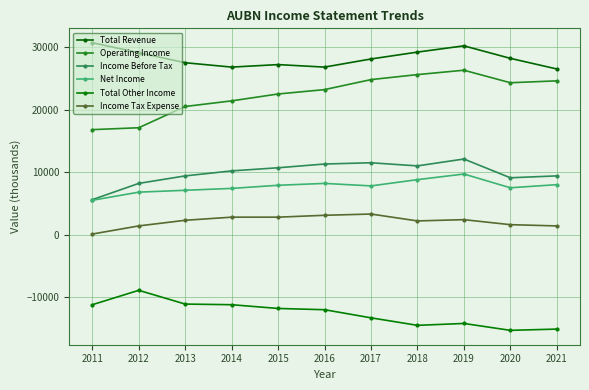

List the series in order of their peak value, lowest first.

Total Other Income, Income Tax Expense, Net Income, Income Before Tax, Operating Income, Total Revenue